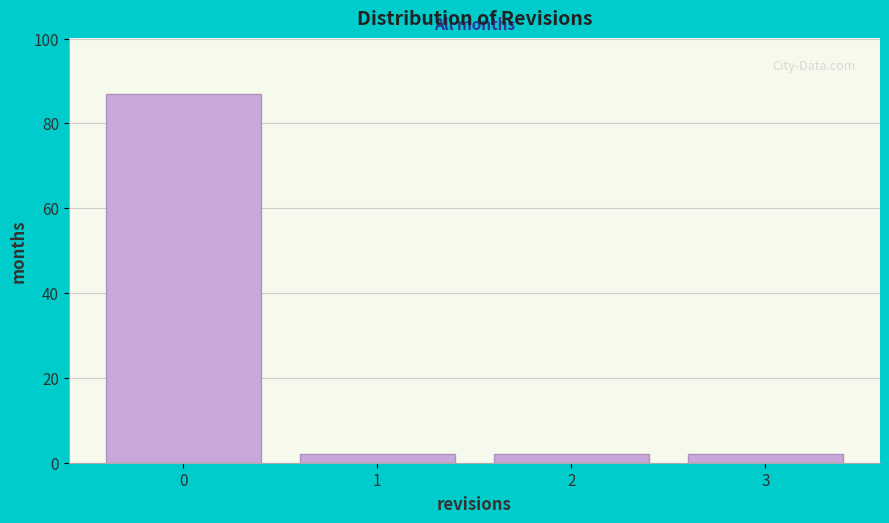

What is the height of the bar covering -0.5 to 0.5 on the x-axis? The values are not printed on the chart, so give them approximately, as read against the axis.

88